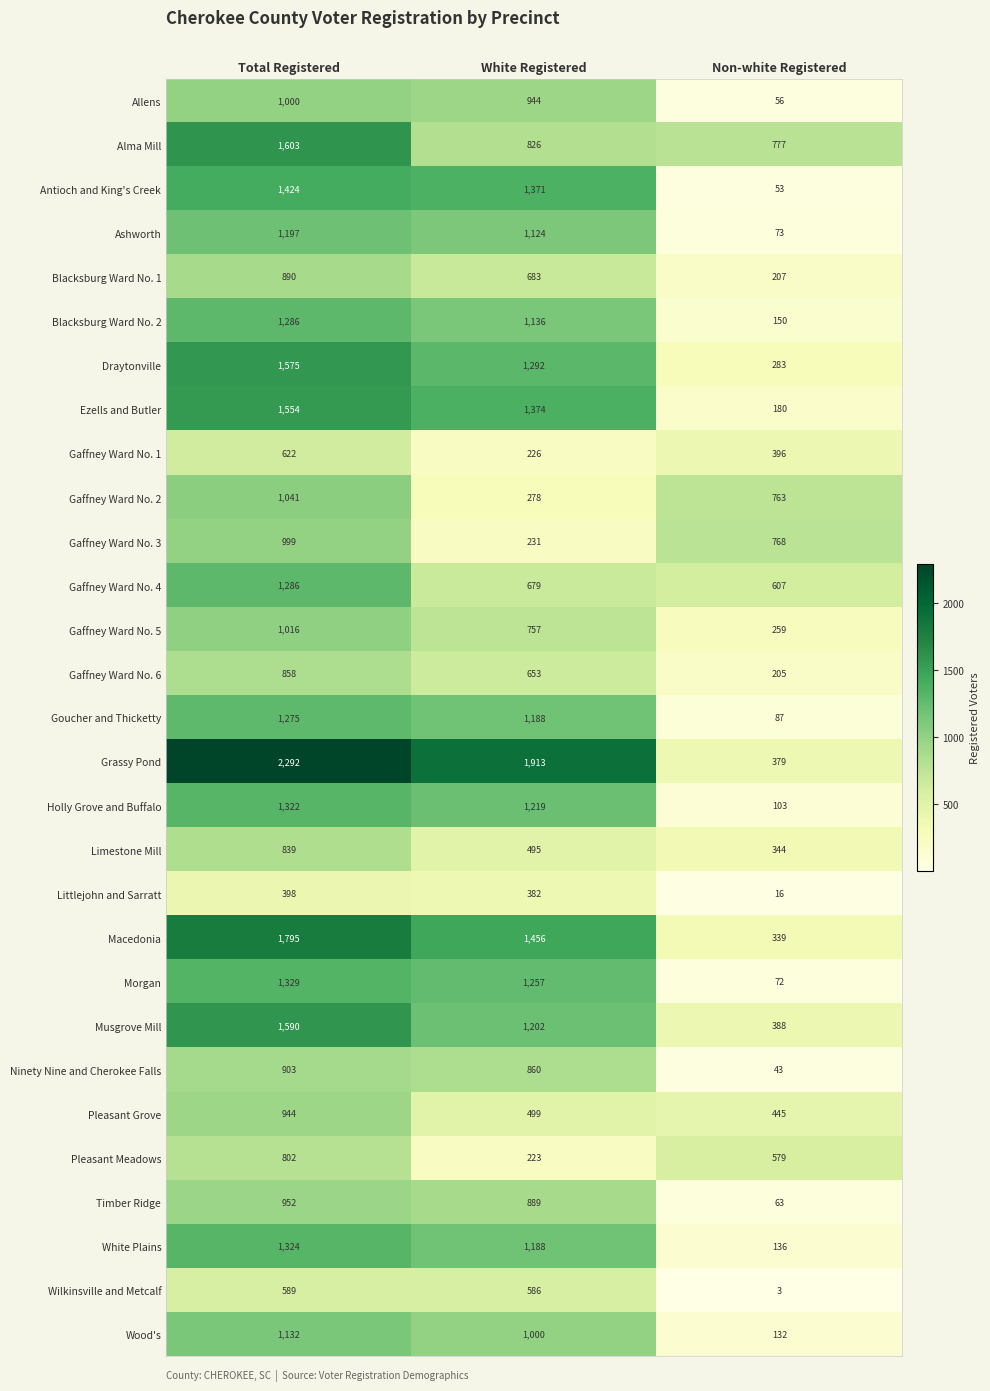

What is the spread (max minus min) of values at White Registered?

1690